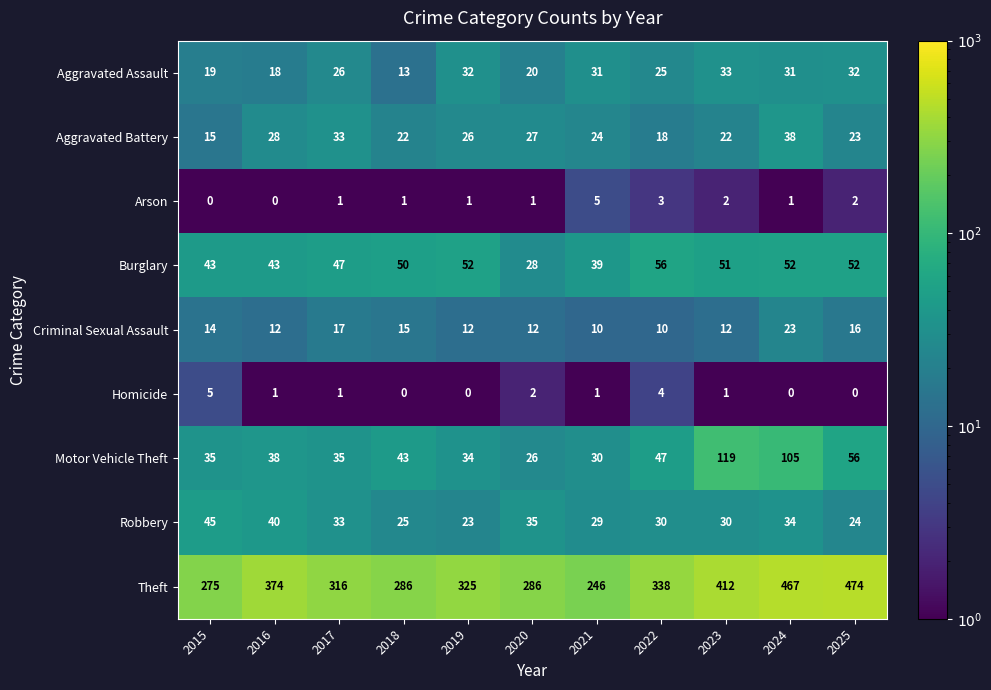

How many categories are shown in the chart?

11